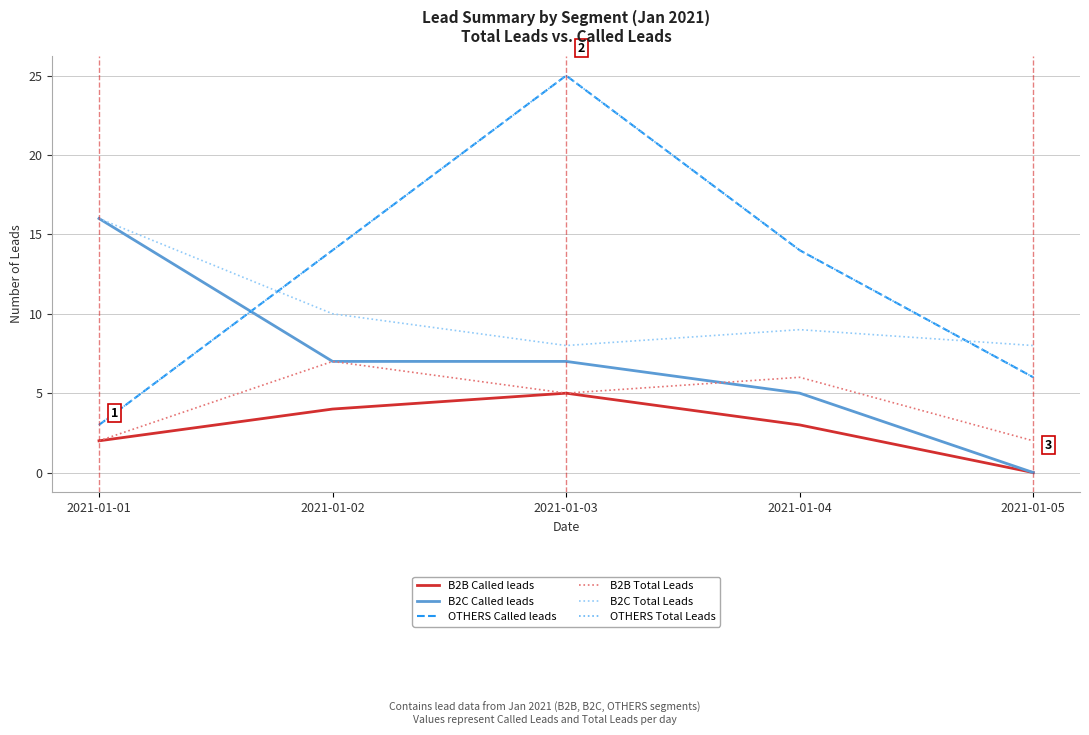

Which series ends up on top after the final intersection of B2C Total Leads and OTHERS Called leads?

B2C Total Leads